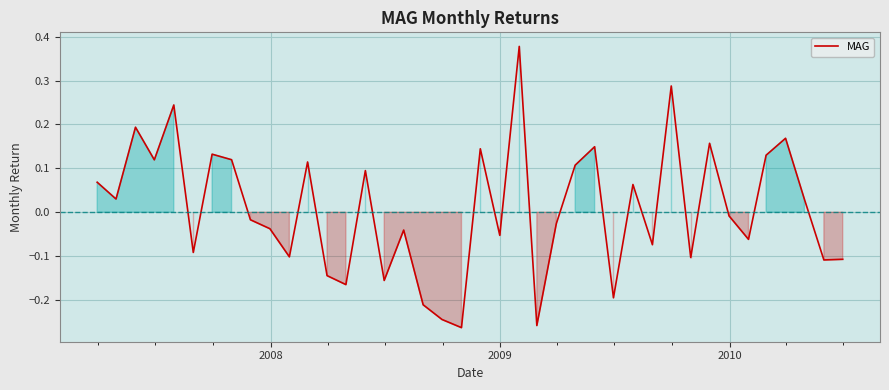

What is the sum of all values?

0.3